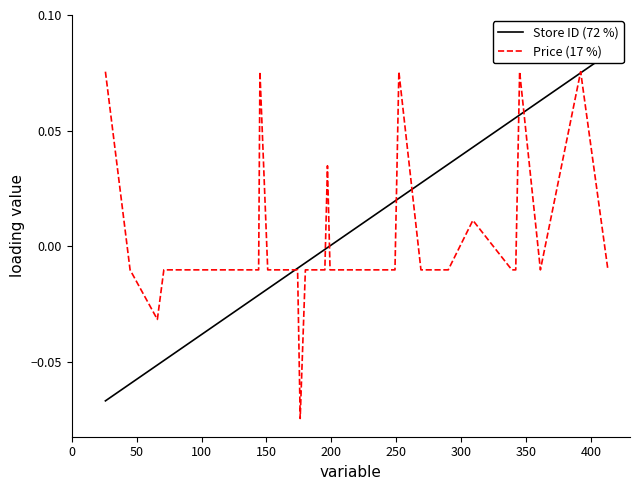

How many categories are shown in the chart?

40